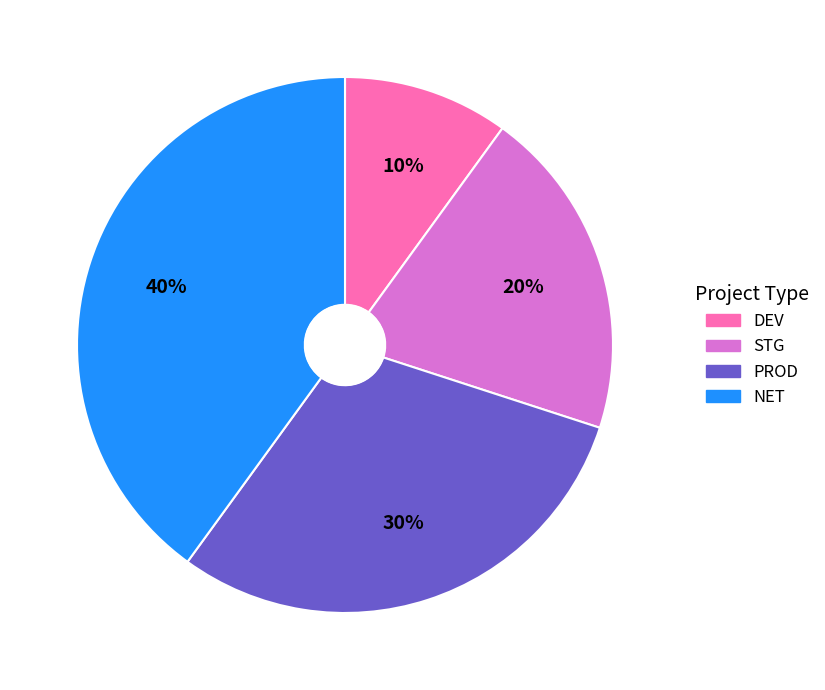

To the nearest percent, what is the difference between the DEV and NET slice percentages?

30%